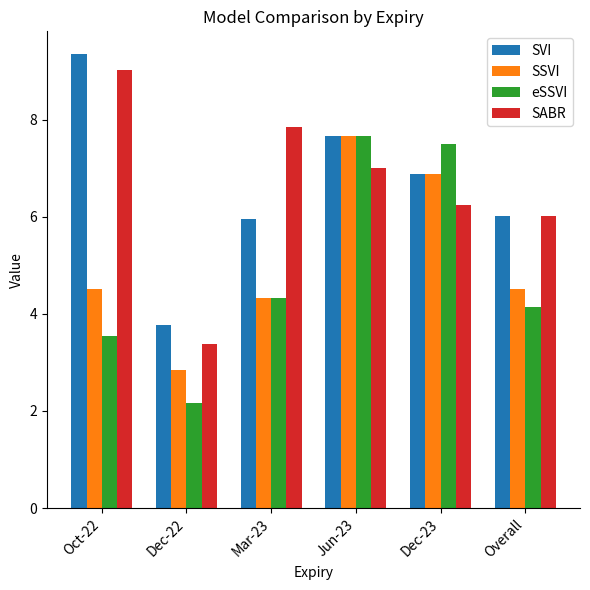

What value does the SVI series have at Jun-23?

7.7